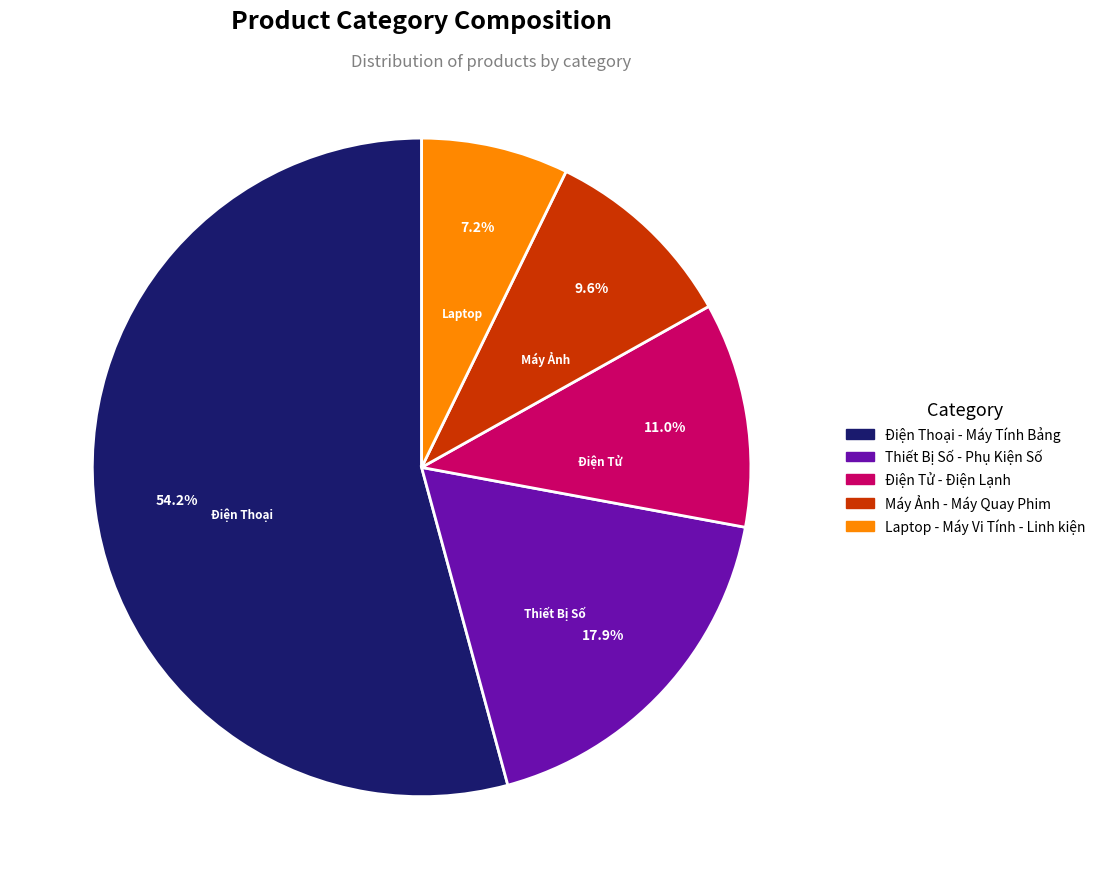

The Laptop - Máy Vi Tính - Linh kiện slice represents 14% of the pie. True or false?

False